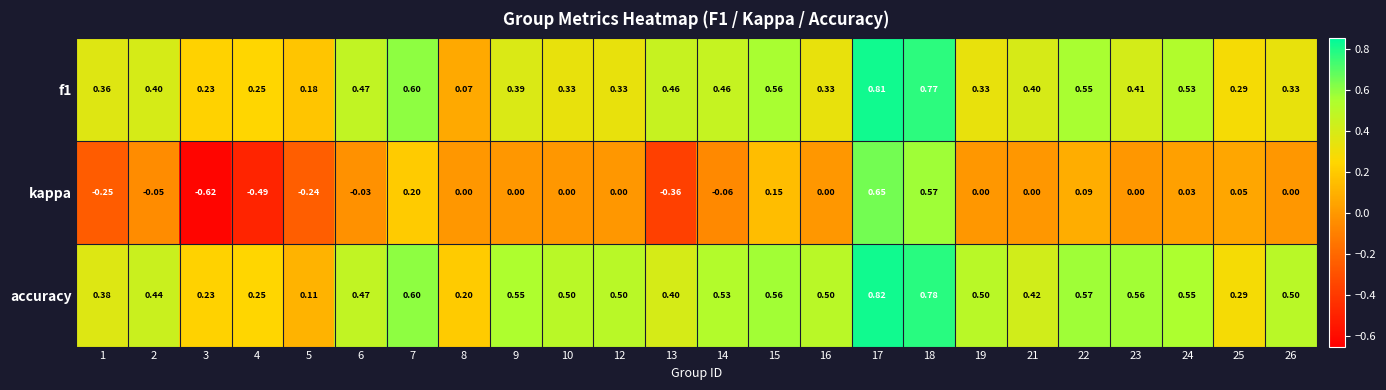

Is the value of accuracy at 17 greater than the value of f1 at 3?

Yes